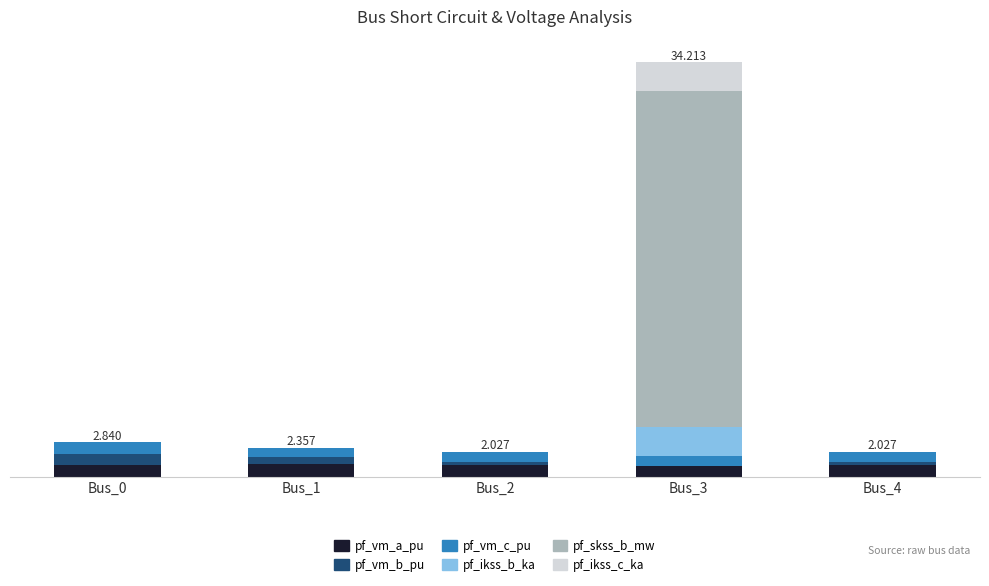

What are all the series names shown in the legend?

pf_vm_a_pu, pf_vm_b_pu, pf_vm_c_pu, pf_ikss_b_ka, pf_skss_b_mw, pf_ikss_c_ka